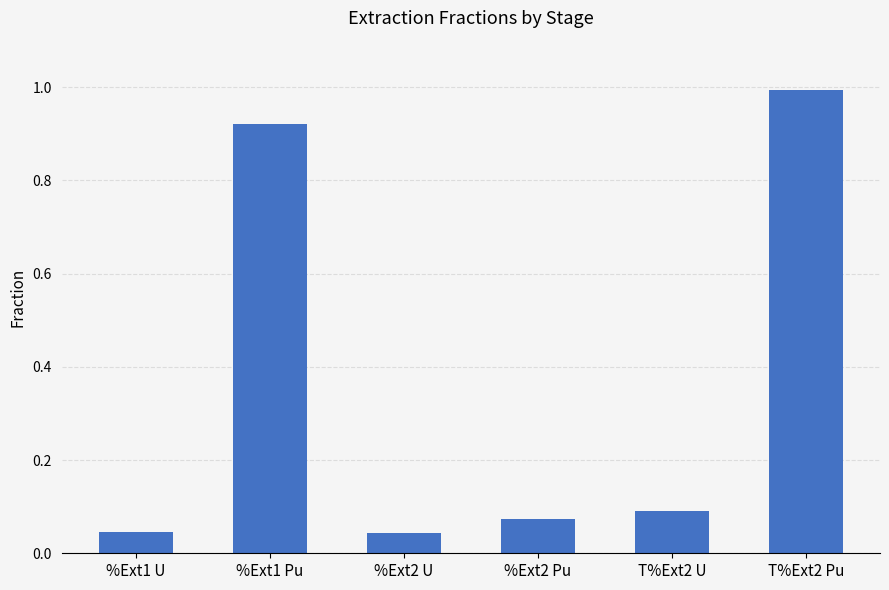

Is it true that the value at T%Ext2 Pu is 1.0?

True